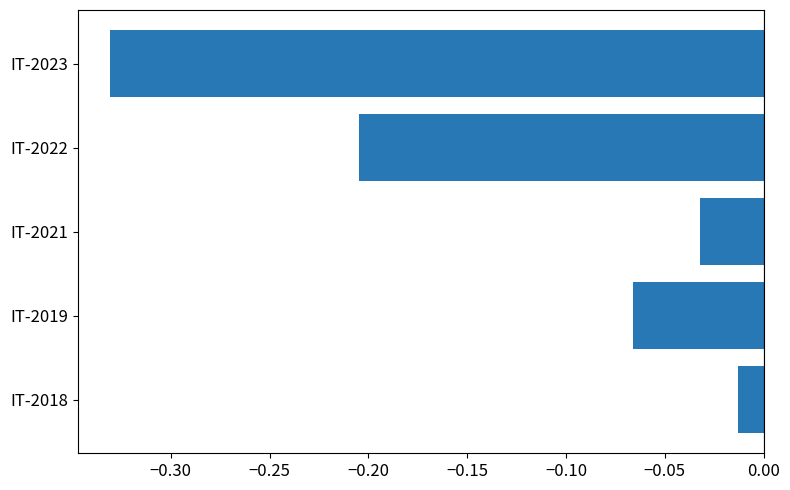

Does the chart contain any negative values?

Yes